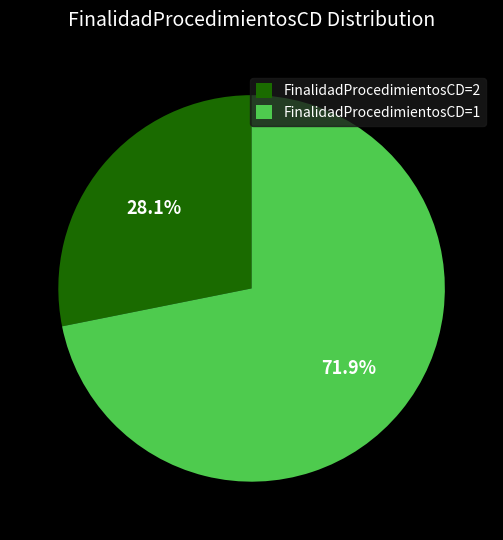

What percentage is NOT represented by FinalidadProcedimientosCD=2?

71.9%